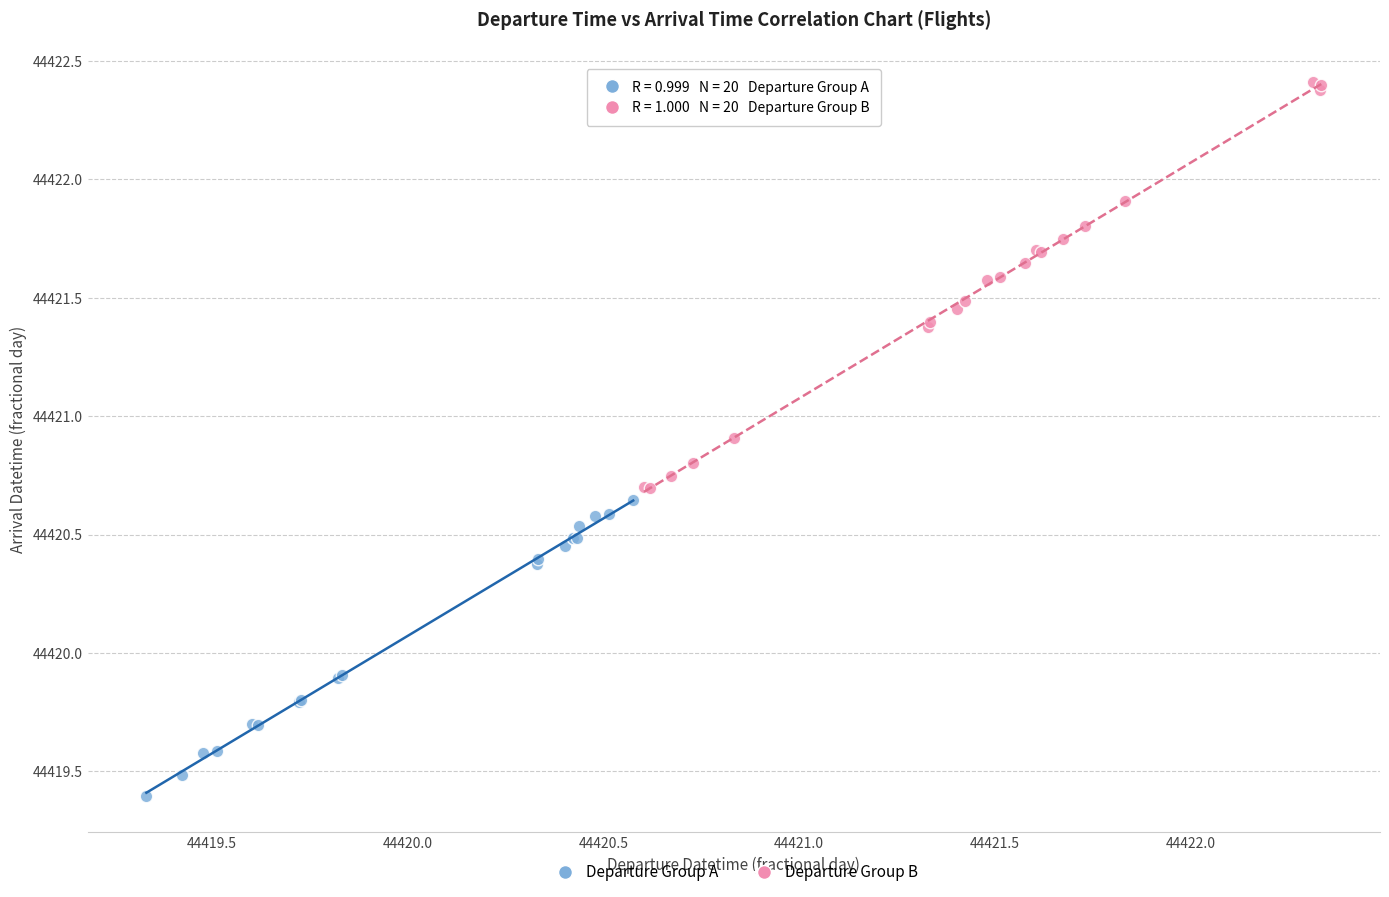

Which series has the largest Y range (max minus min)?

Departure Group B